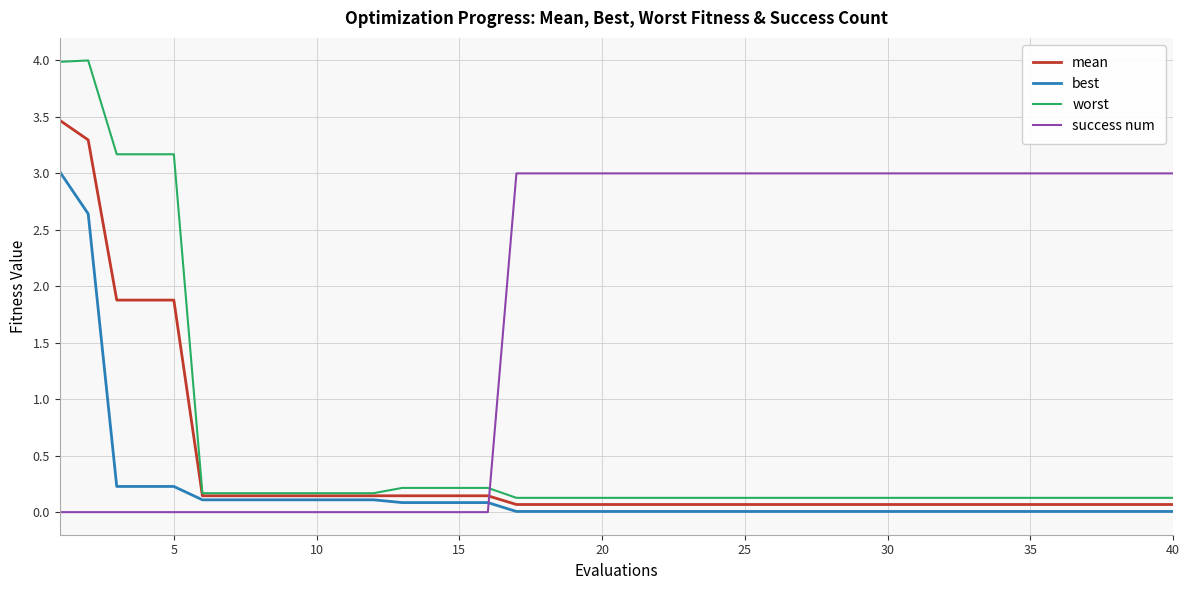

Which series has the largest range (max minus min)?

worst